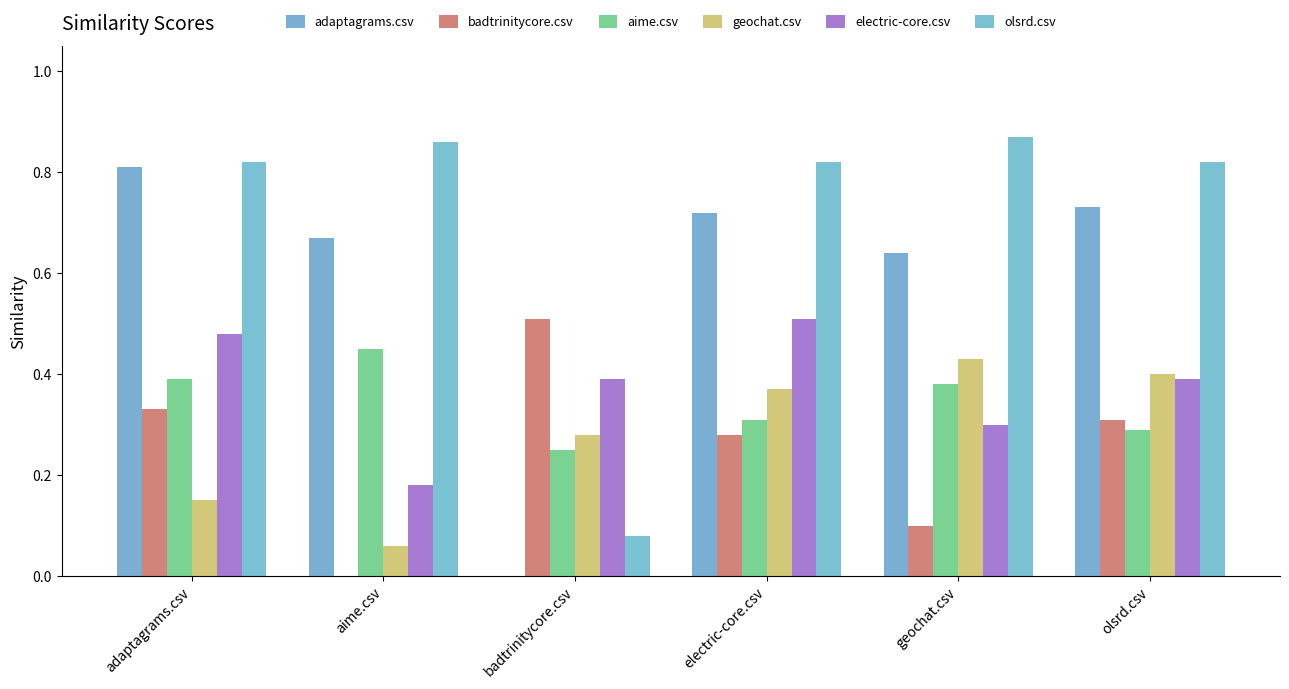

Reading left to right, extract all data points from this chart.

adaptagrams.csv: adaptagrams.csv=0.8	aime.csv=0.7	badtrinitycore.csv=0.0	electric-core.csv=0.7	geochat.csv=0.6	olsrd.csv=0.7
badtrinitycore.csv: adaptagrams.csv=0.3	aime.csv=0.0	badtrinitycore.csv=0.5	electric-core.csv=0.3	geochat.csv=0.1	olsrd.csv=0.3
aime.csv: adaptagrams.csv=0.4	aime.csv=0.5	badtrinitycore.csv=0.2	electric-core.csv=0.3	geochat.csv=0.4	olsrd.csv=0.3
geochat.csv: adaptagrams.csv=0.1	aime.csv=0.1	badtrinitycore.csv=0.3	electric-core.csv=0.4	geochat.csv=0.4	olsrd.csv=0.4
electric-core.csv: adaptagrams.csv=0.5	aime.csv=0.2	badtrinitycore.csv=0.4	electric-core.csv=0.5	geochat.csv=0.3	olsrd.csv=0.4
olsrd.csv: adaptagrams.csv=0.8	aime.csv=0.9	badtrinitycore.csv=0.1	electric-core.csv=0.8	geochat.csv=0.9	olsrd.csv=0.8